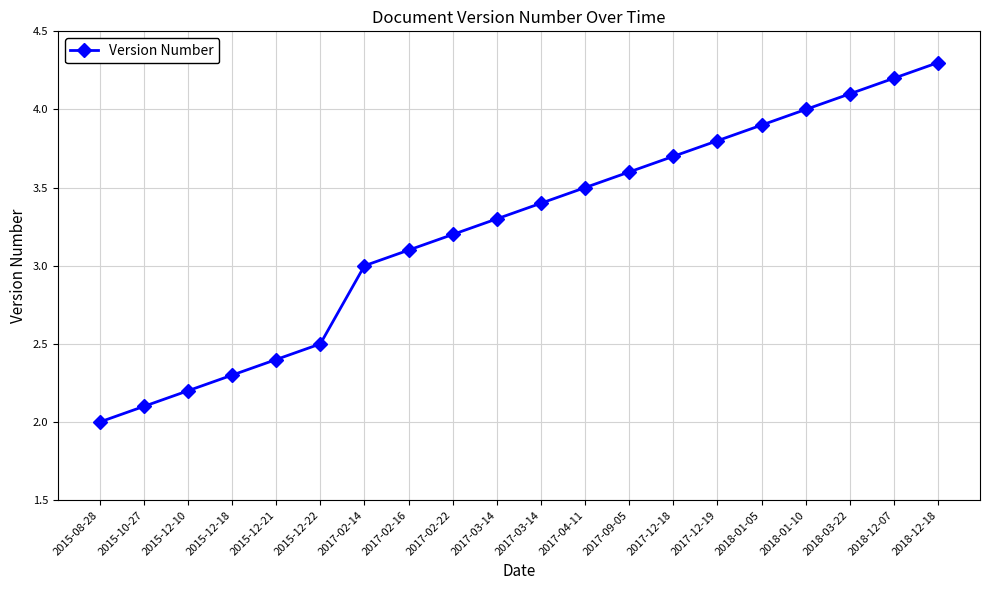

What is the change in value from 2018-12-07 to 2018-12-18?

+0.1